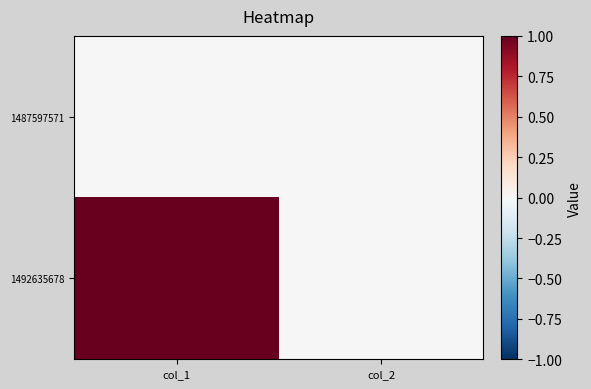

Rank the series at col_1 from highest to lowest value.

1492635678, 1487597571